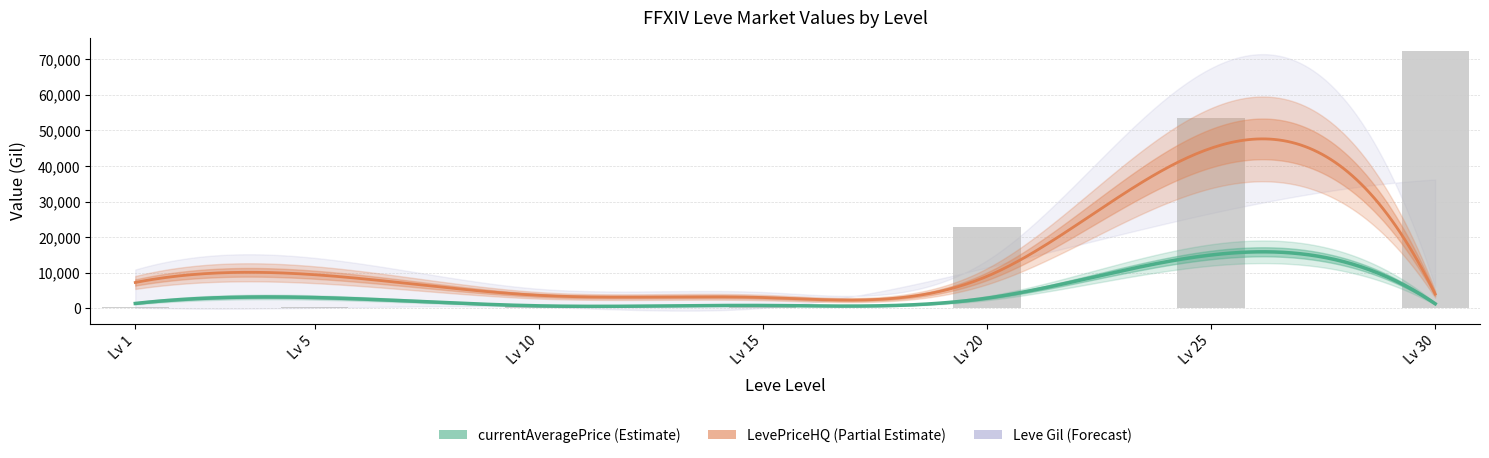

At which label does currentAveragePrice first exceed 1386?

1